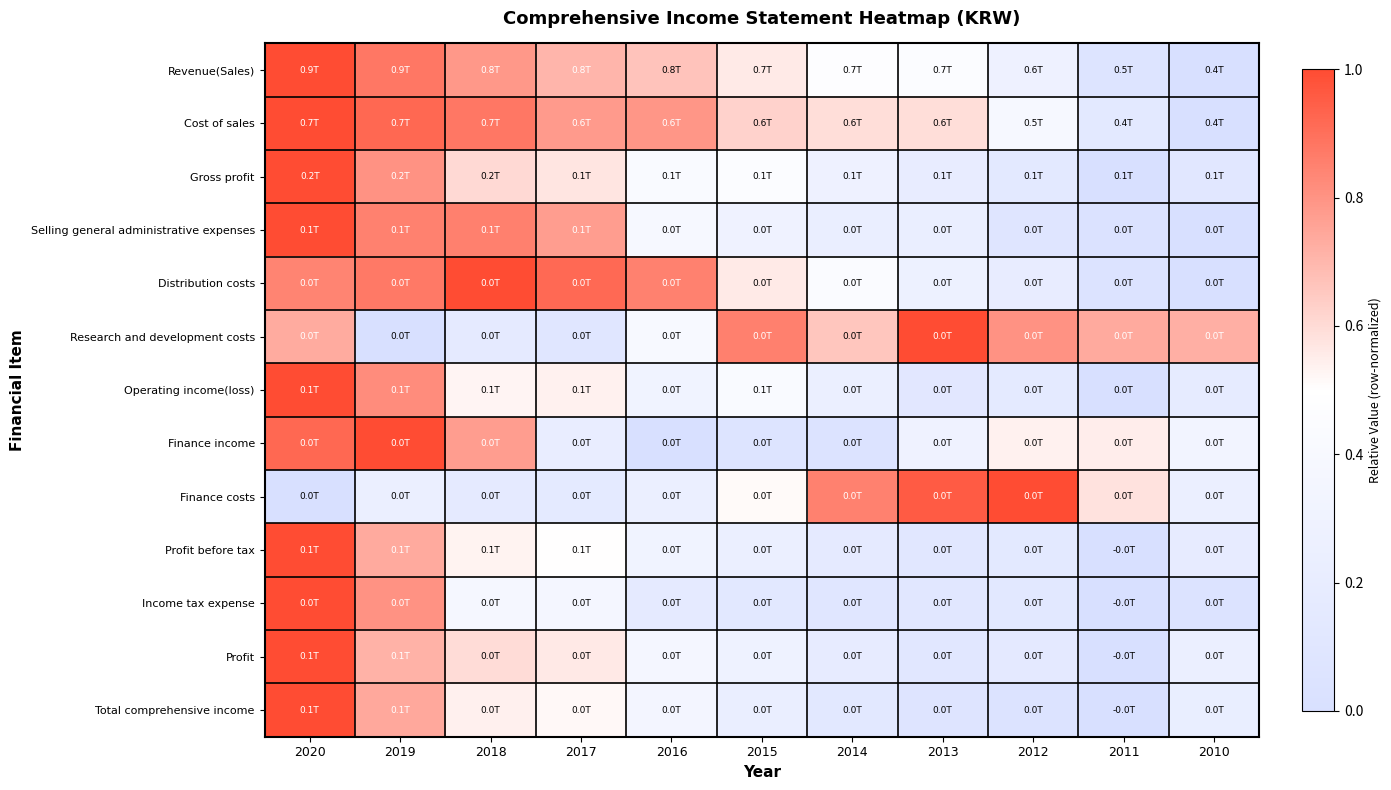

At how many categories does at least one series exceed 0?

11